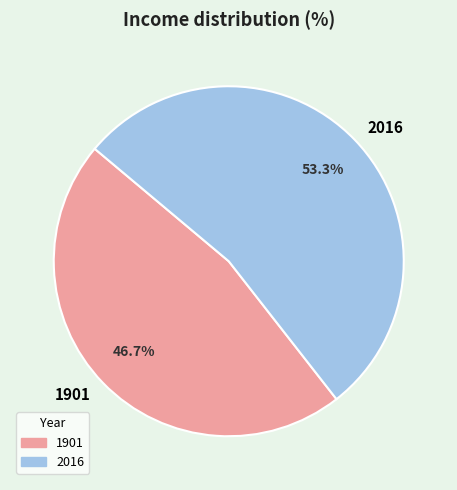

To the nearest percent, what percentage of the pie is 2016?

53%